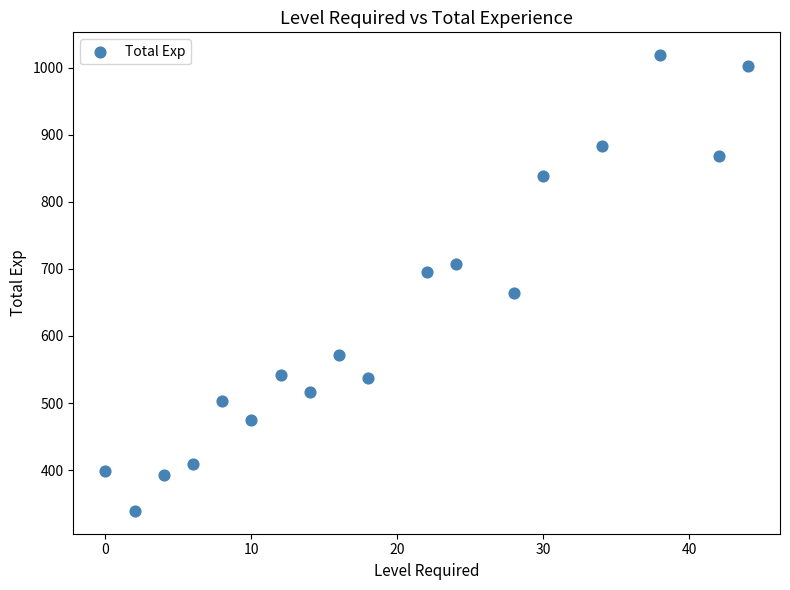

What is the range of X values (max minus min)?

44